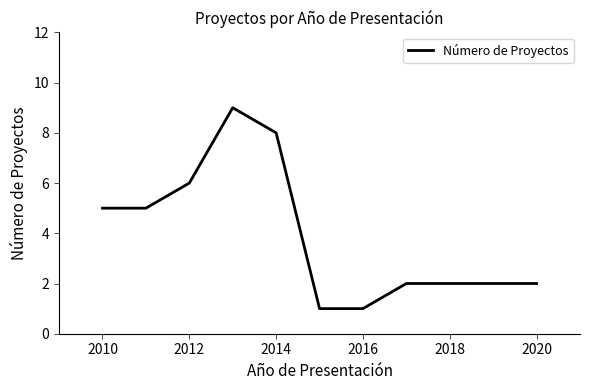

What is the greatest value displayed?

9